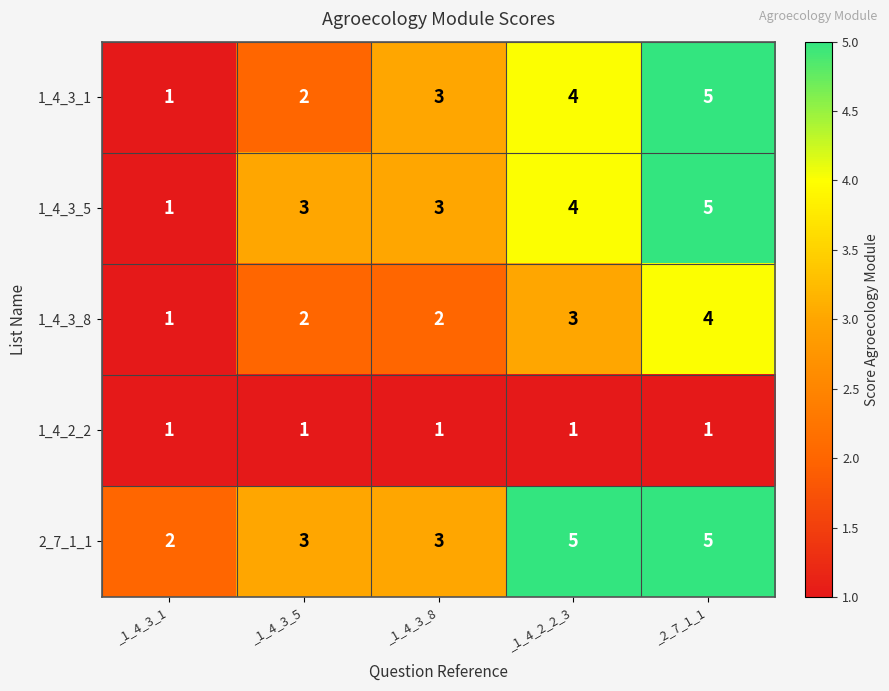

Count the 1_4_3_1 values in the range 2 to 4.

3